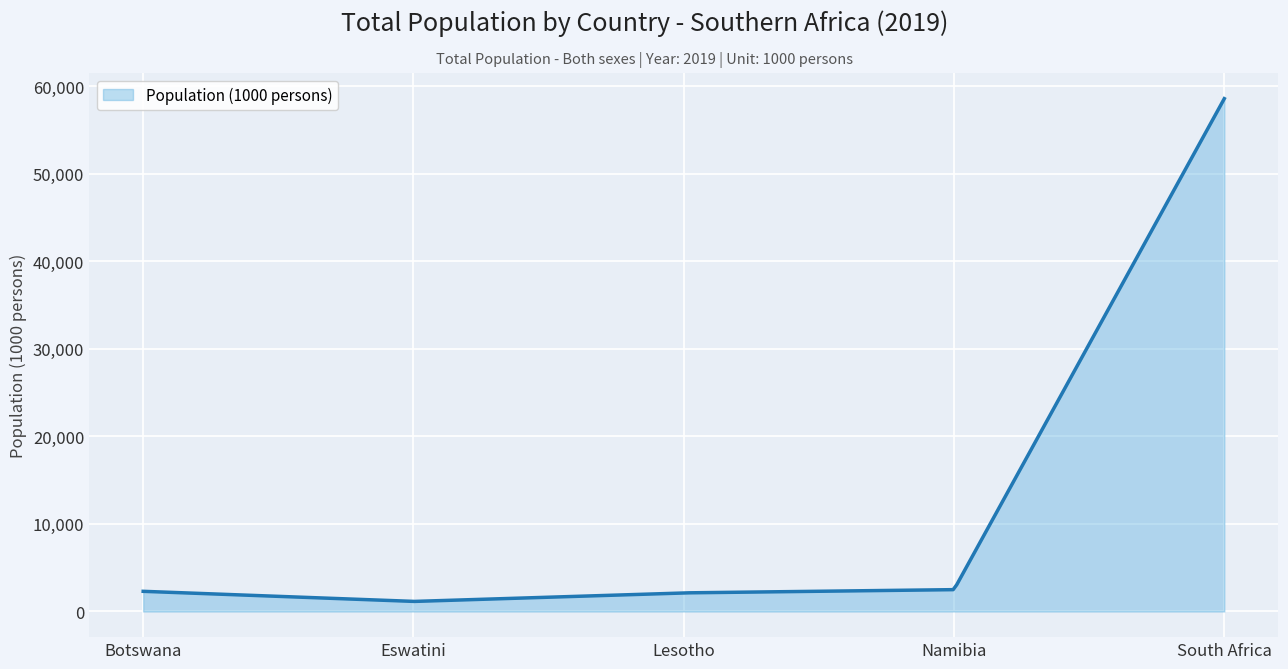

What is the difference between the maximum and minimum values?

57406.7